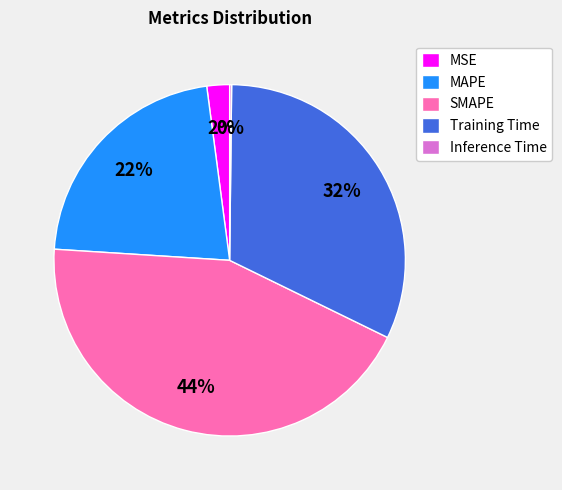

To the nearest percent, what percentage of the pie is SMAPE?

44%